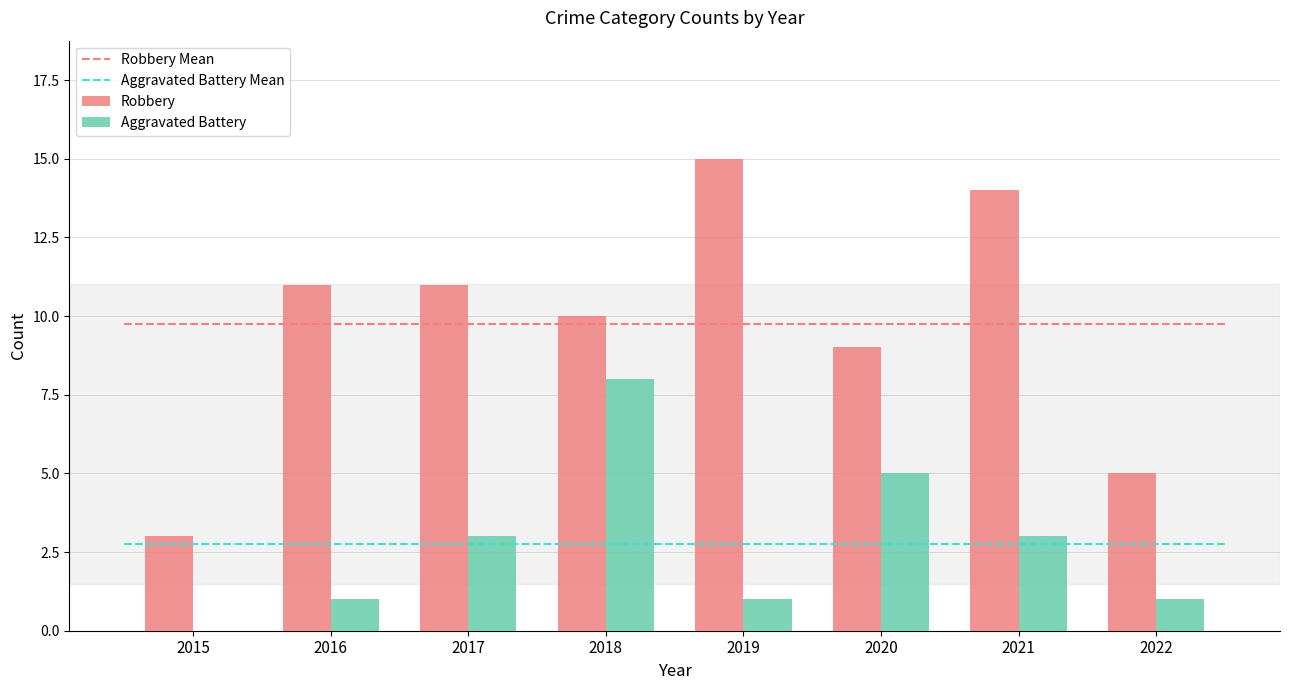

Reading left to right, list all the values displayed in this chart.

Robbery: 3	11	11	10	15	9	14	5
Aggravated Battery: 0	1	3	8	1	5	3	1